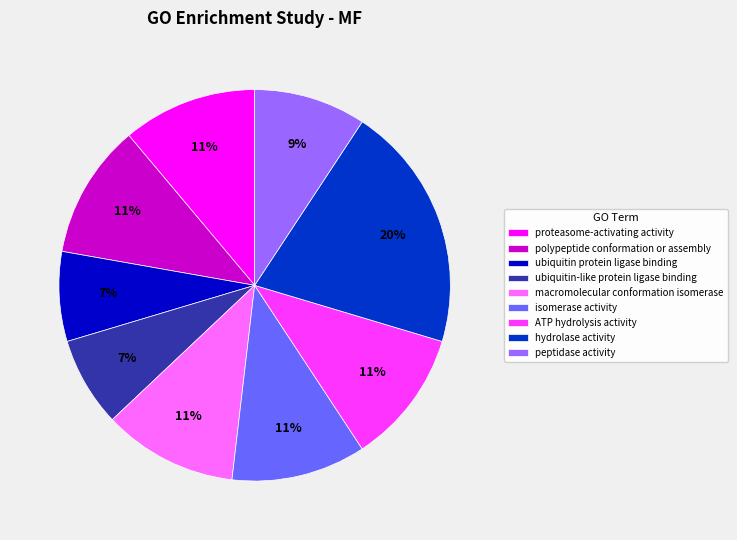

To the nearest percent, what is the difference between the largest and smallest slice percentages?

13%